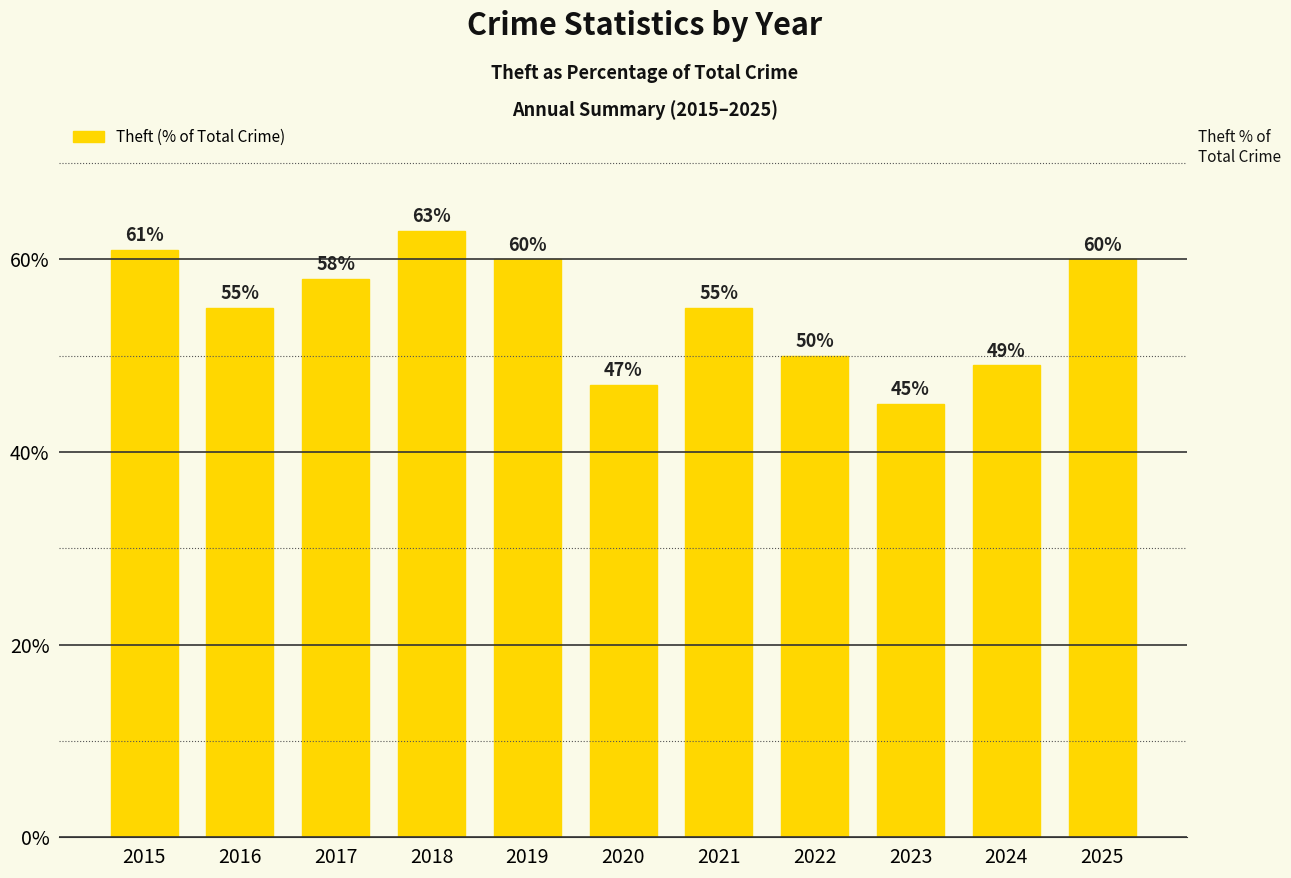

Approximately how many times larger is the value at 2018 compared to 2017?

1.1